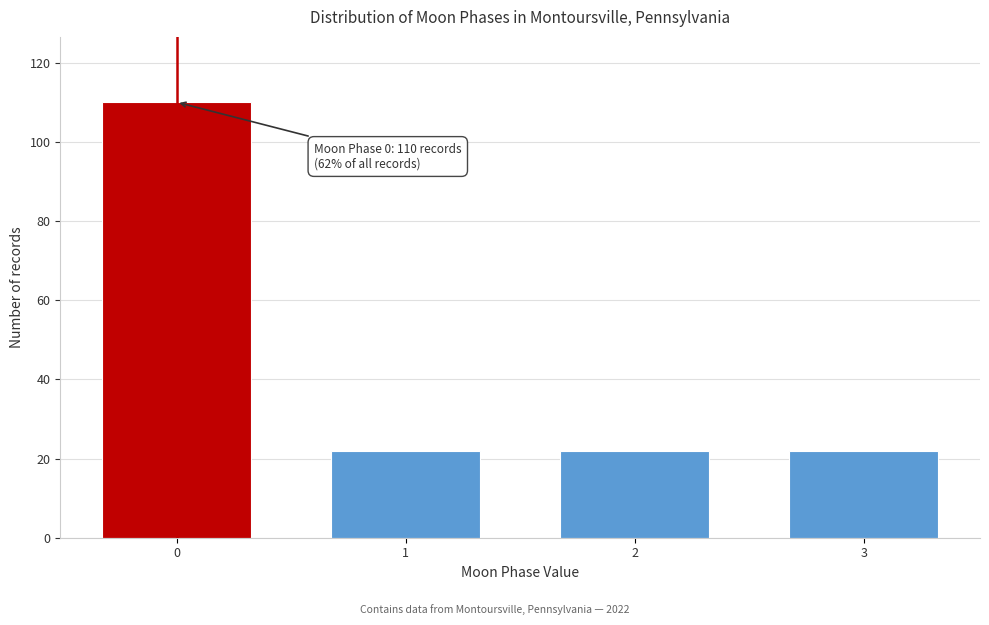

Reading left to right, transcribe all the data shown in this chart.

0=110	1=22	2=22	3=22